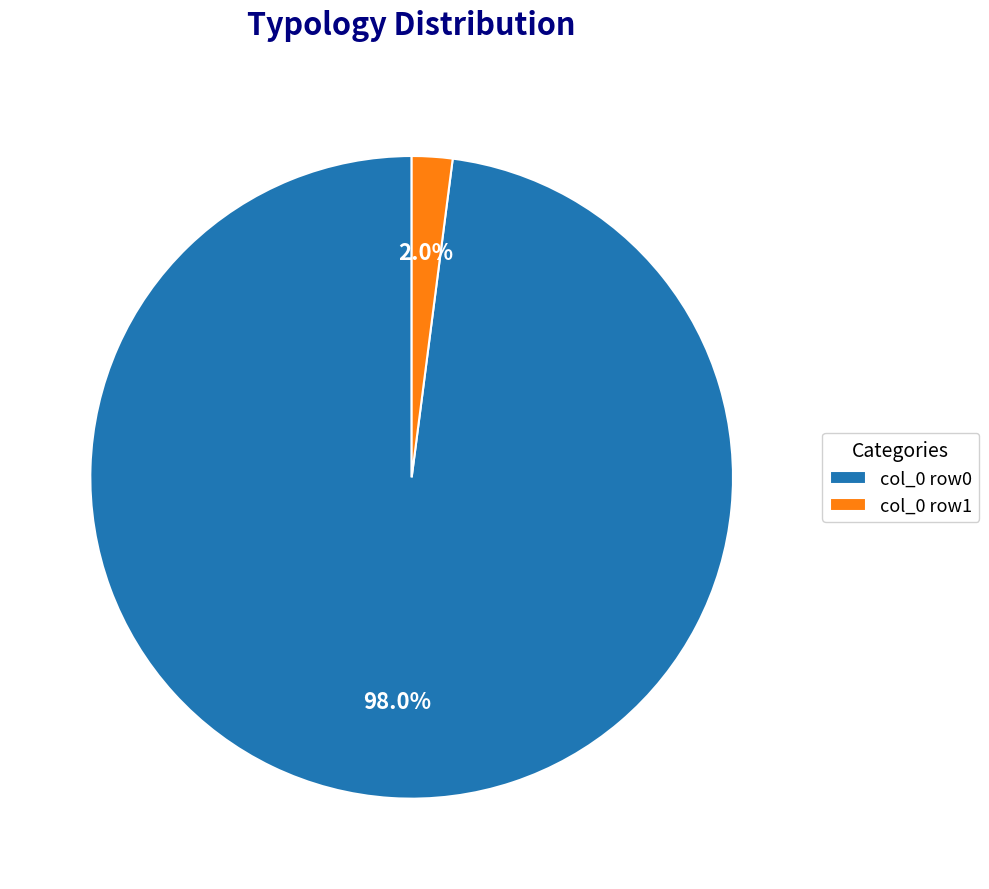

Rank the categories by value from lowest to highest.

col_0 row1, col_0 row0